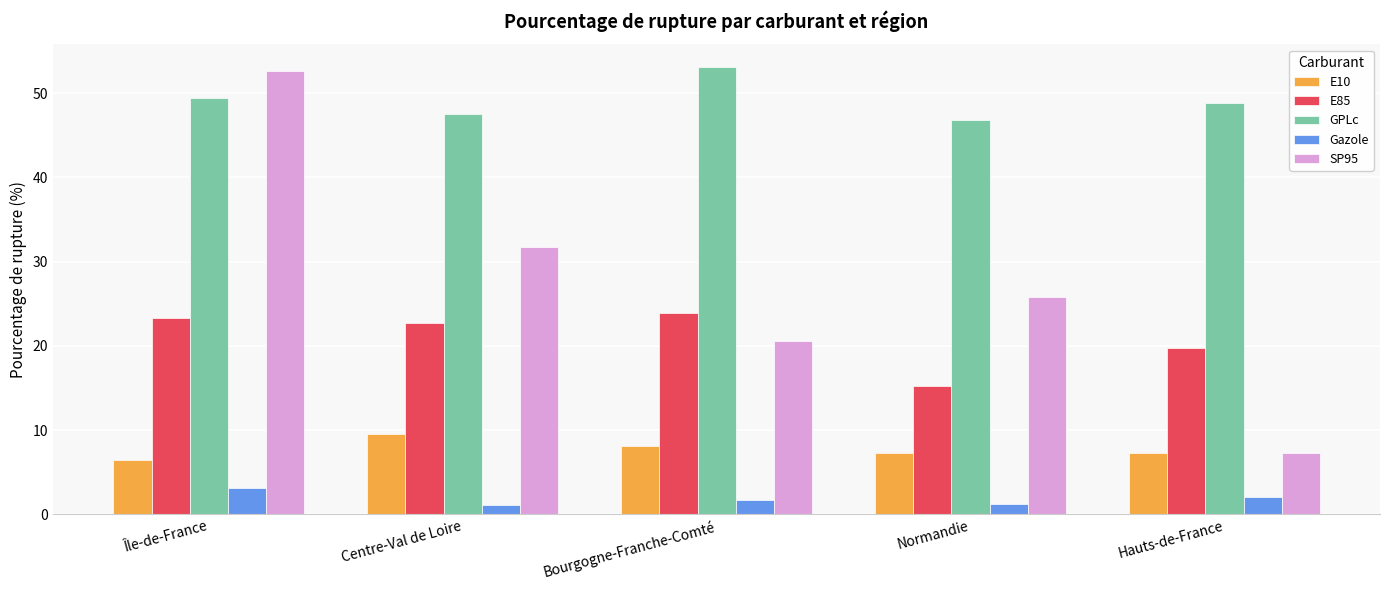

At which label does E10 reach its peak?

Centre-Val de Loire